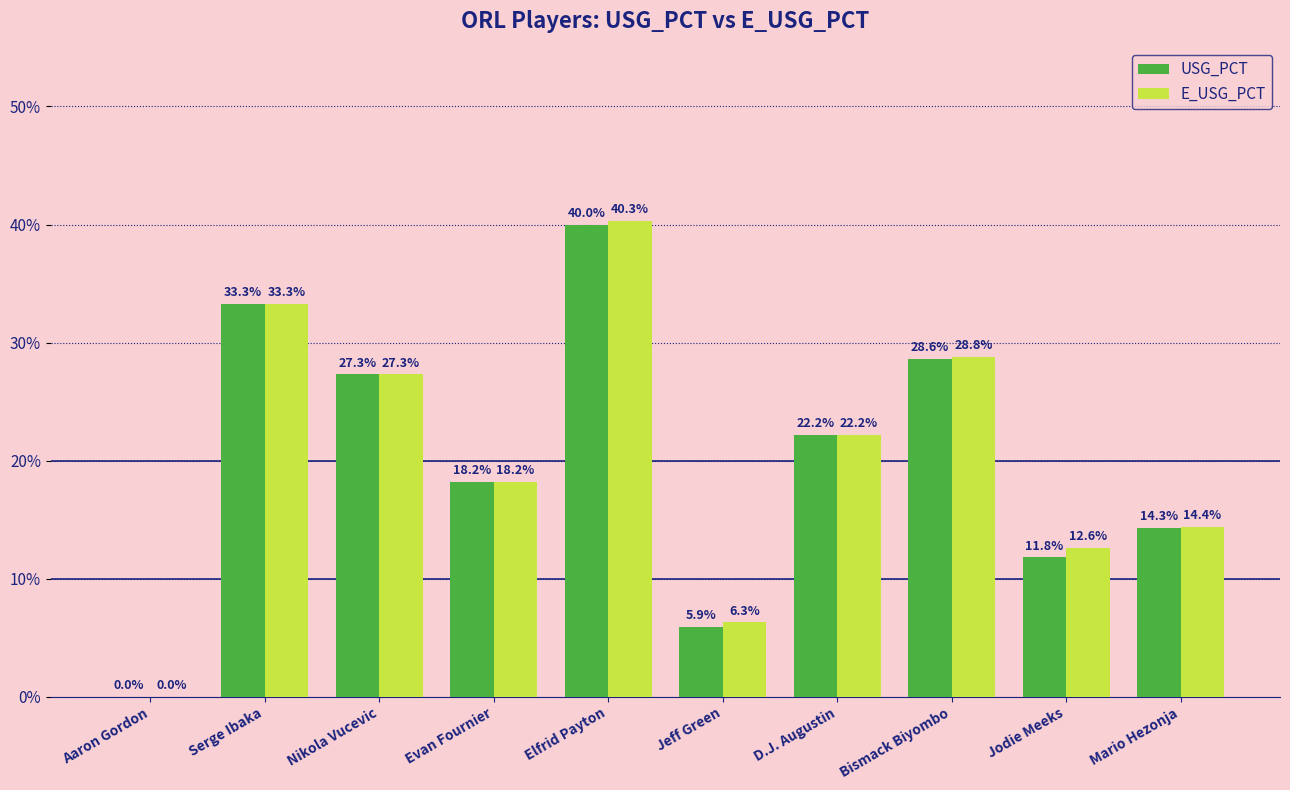

List the series in order of their overall mean, highest first.

E_USG_PCT, USG_PCT